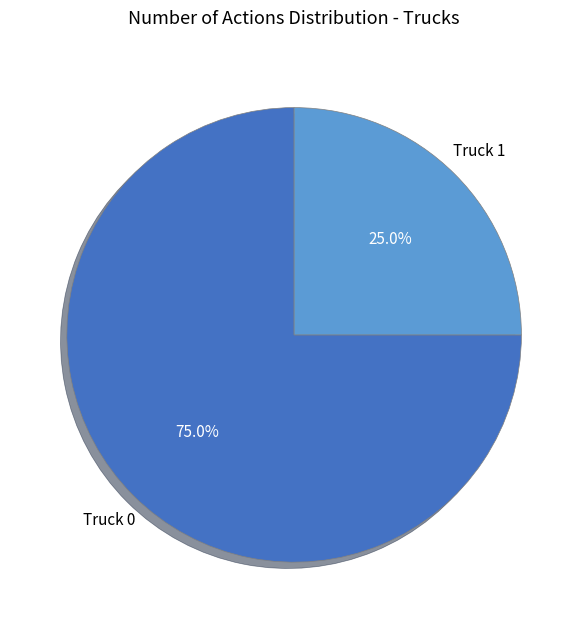

Is there any slice that represents more than half of the pie?

Yes